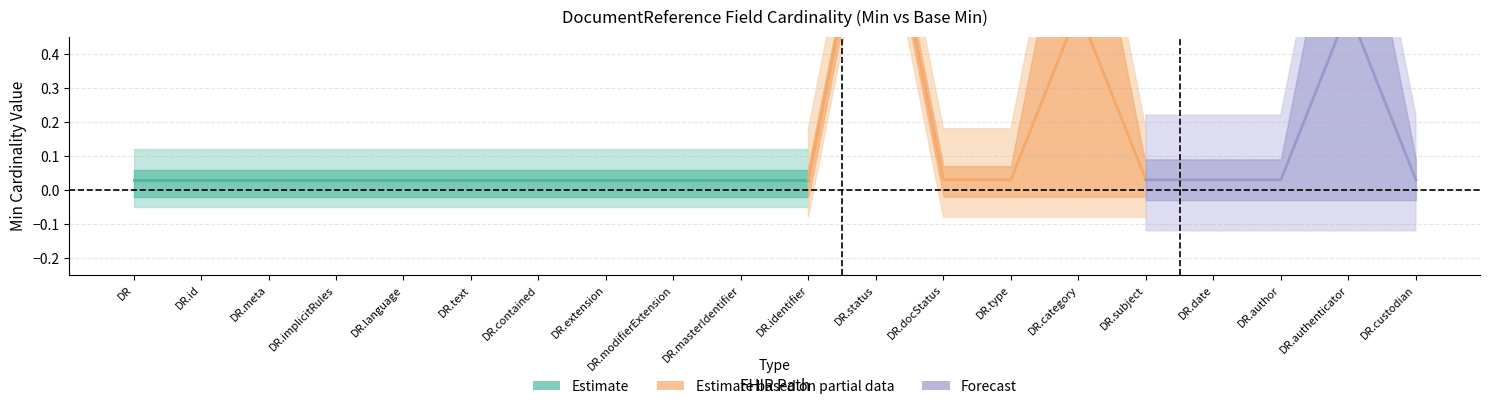

True or false: Min has a value of 0 at DocumentReference.language.

True